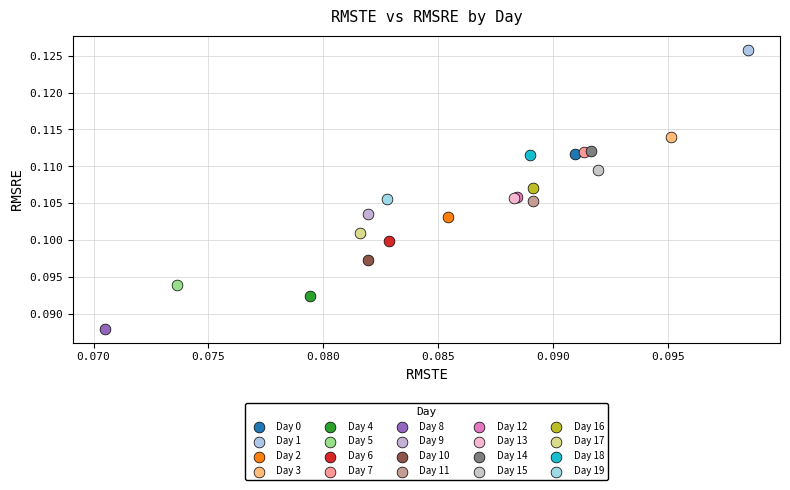

Which series reaches the minimum Y coordinate?

Day 8